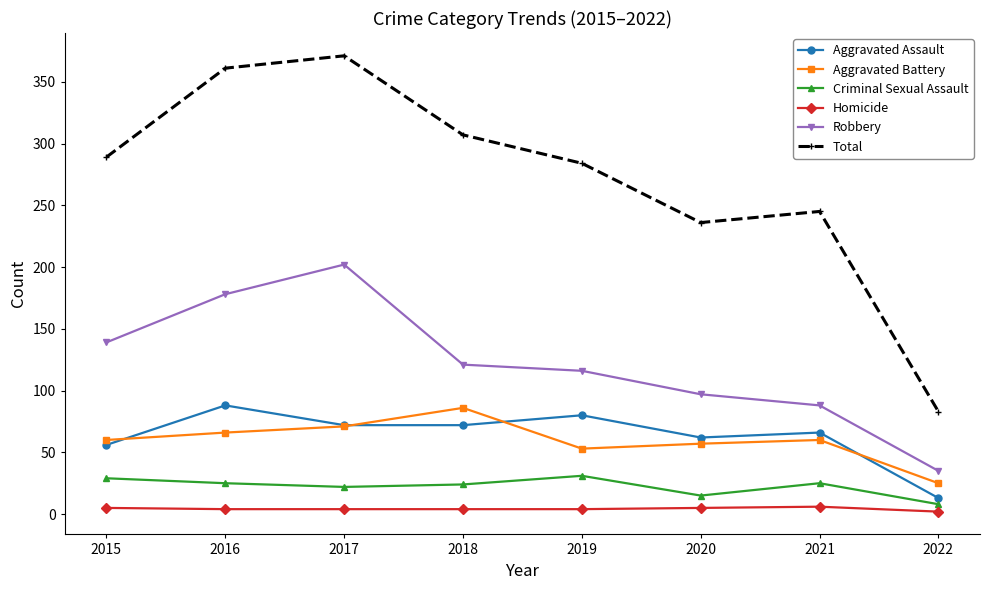

What is the difference between the second highest and second lowest values in the Robbery series?

90